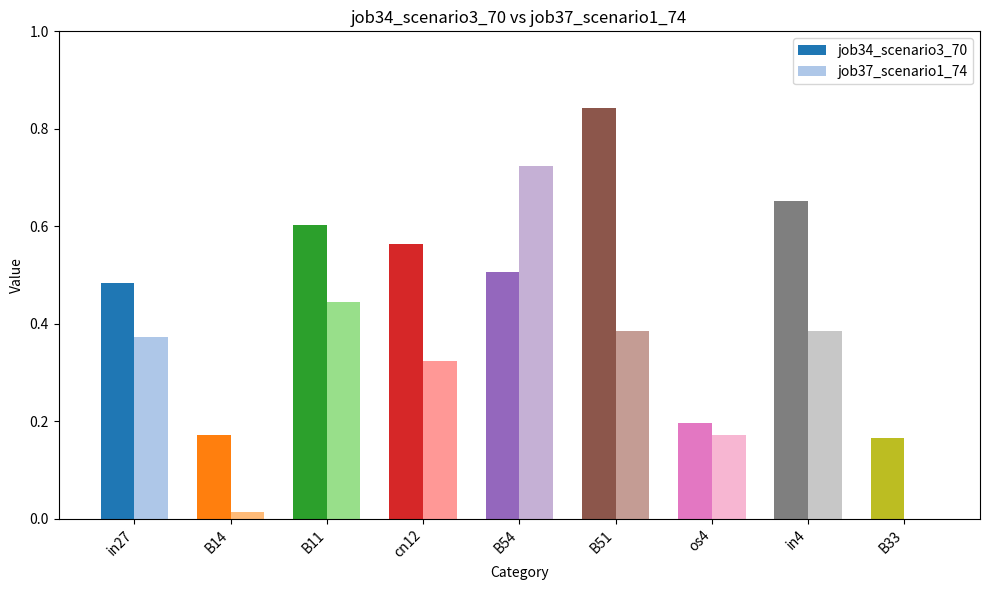

Are the bars grouped side by side (vs. stacked)?

Yes